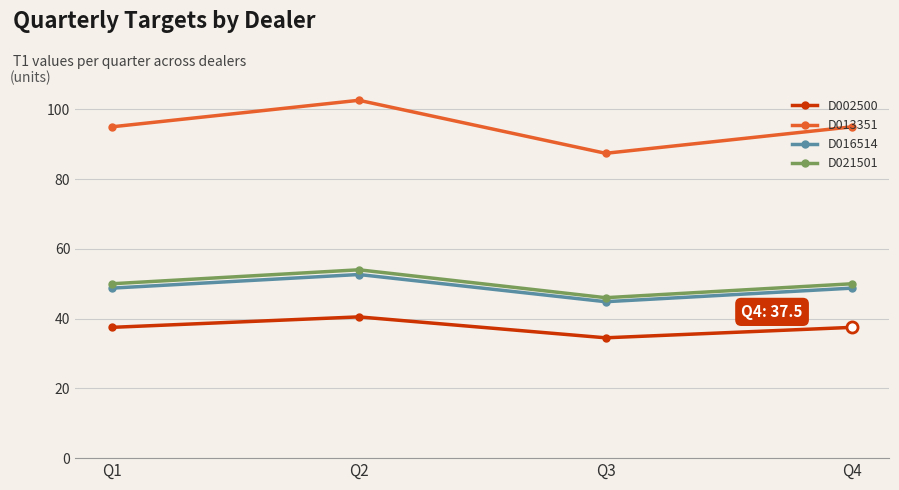

Where is the first local maximum for D021501?

Q2